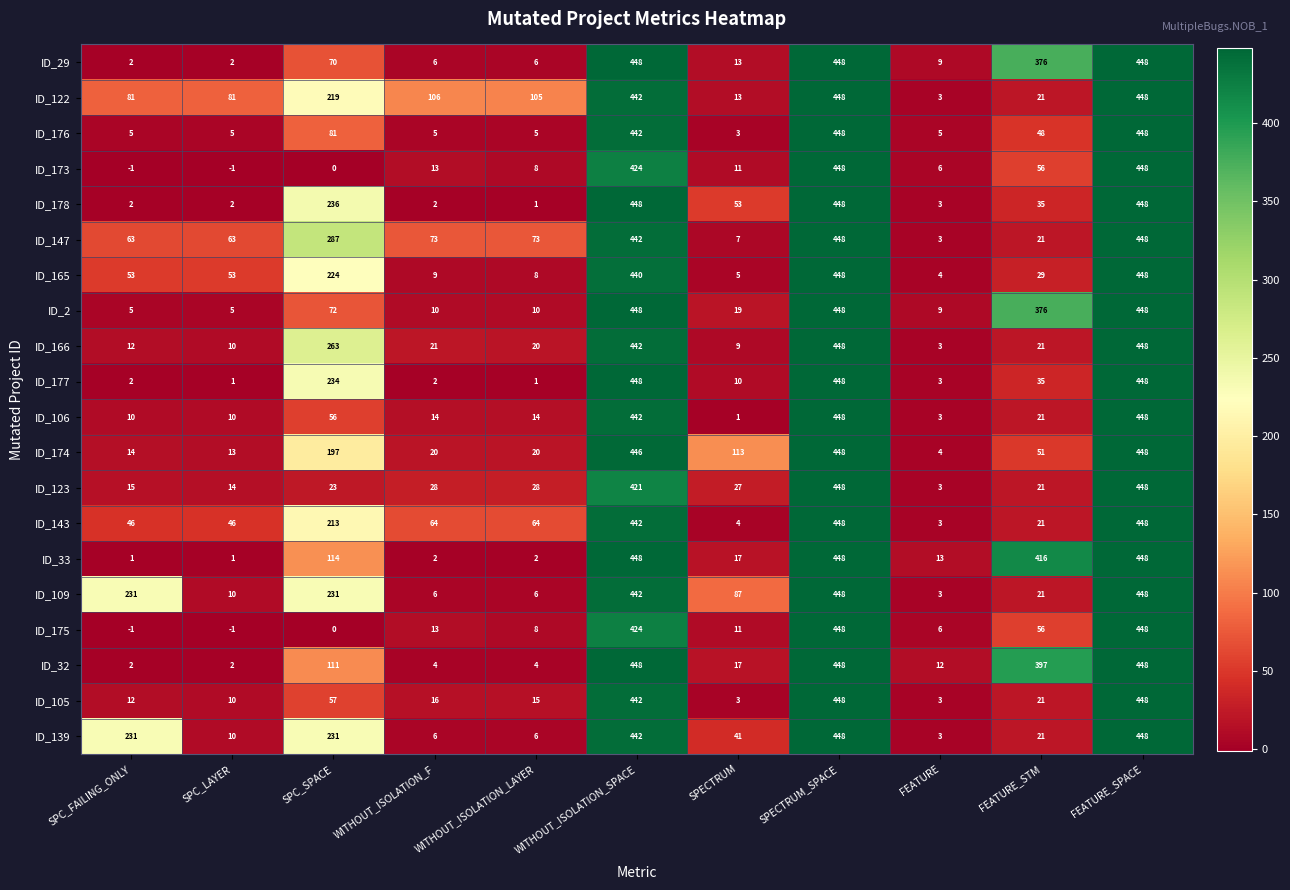

What is the sum of all ID_178 values?

1678